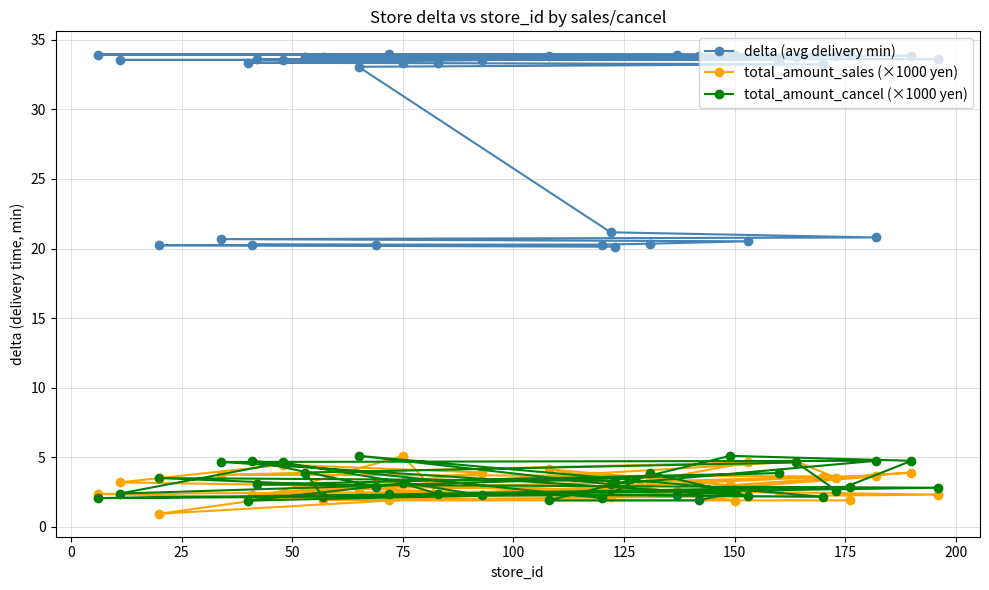

True or false: delta (avg delivery min) and total_amount_sales (×1000 yen) cross at least once.

False